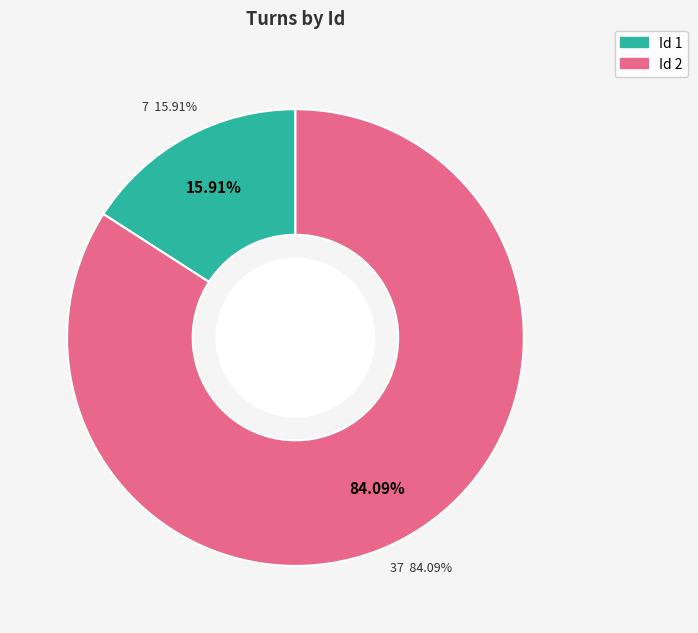

What is the smallest slice in the pie chart?

1